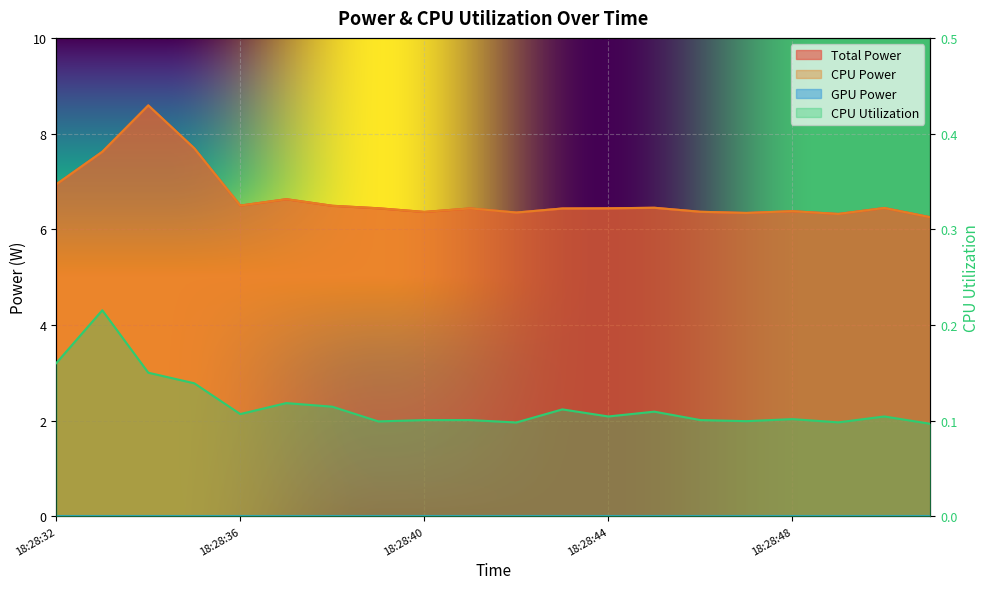

True or false: Total Power and CPU Utilization cross at least once.

False